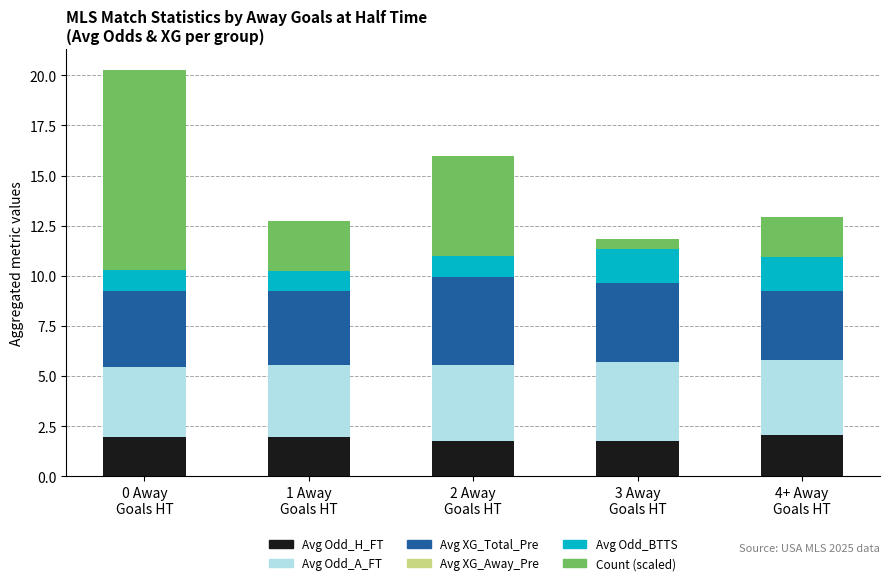

What is the highest value of the Avg Odd_H_FT series?

2.1